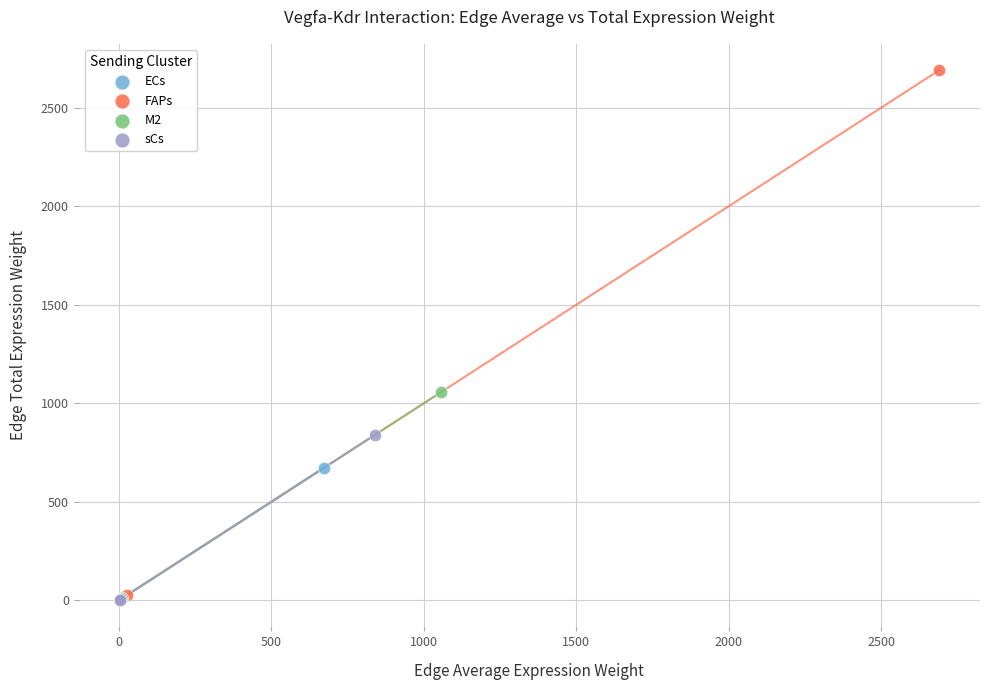

Which series has the widest spread of Y values?

FAPs